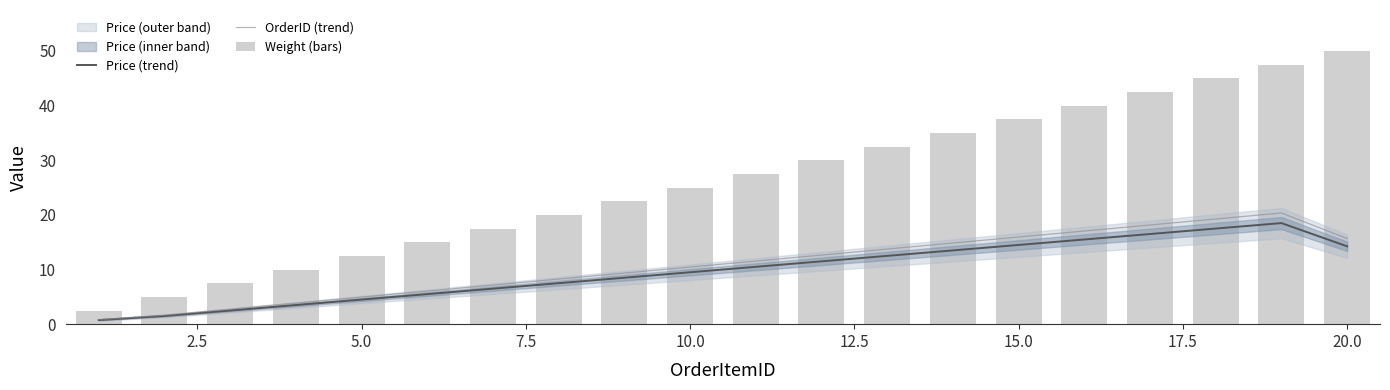

What is the average value of the Weight (bars) series?

26.2